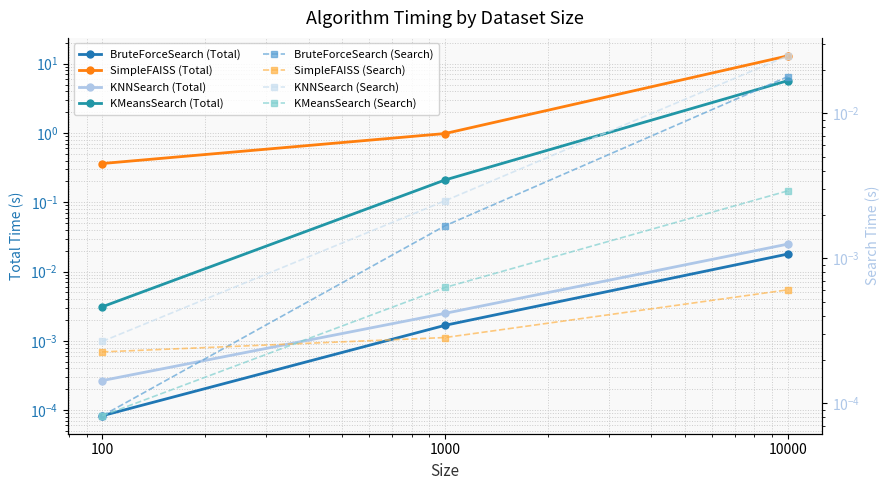

What is the difference between the maximum and minimum values in the KMeansSearch series?

5.7